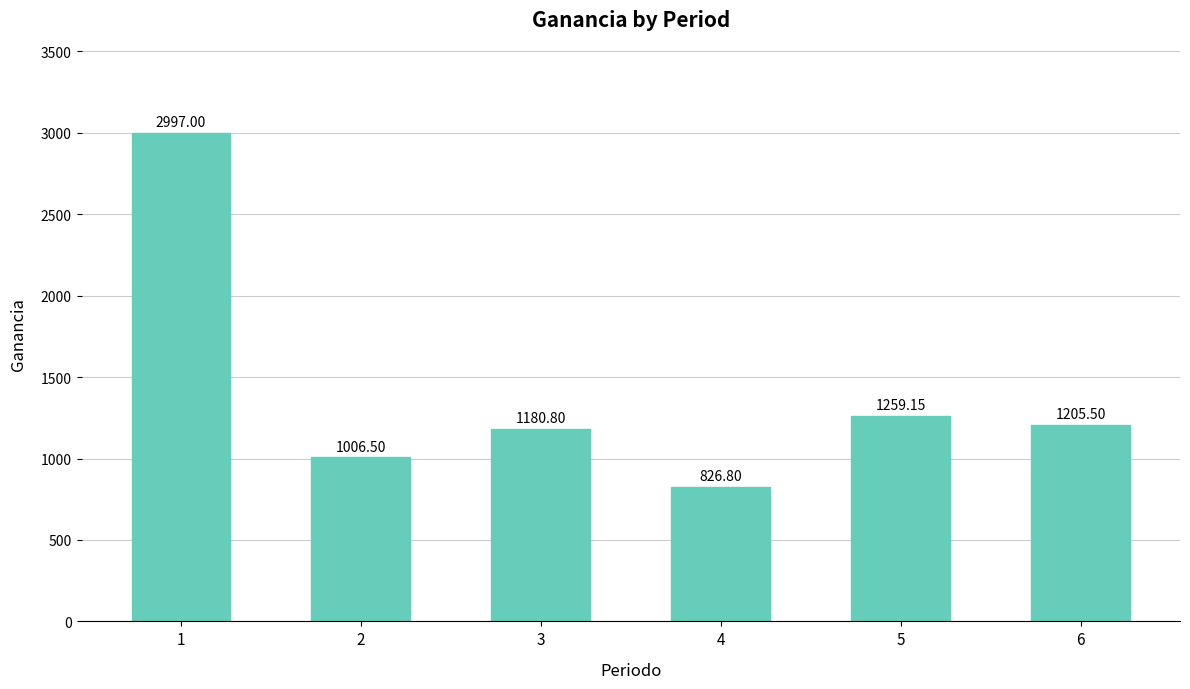

What value does the data have at 5?

1259.2